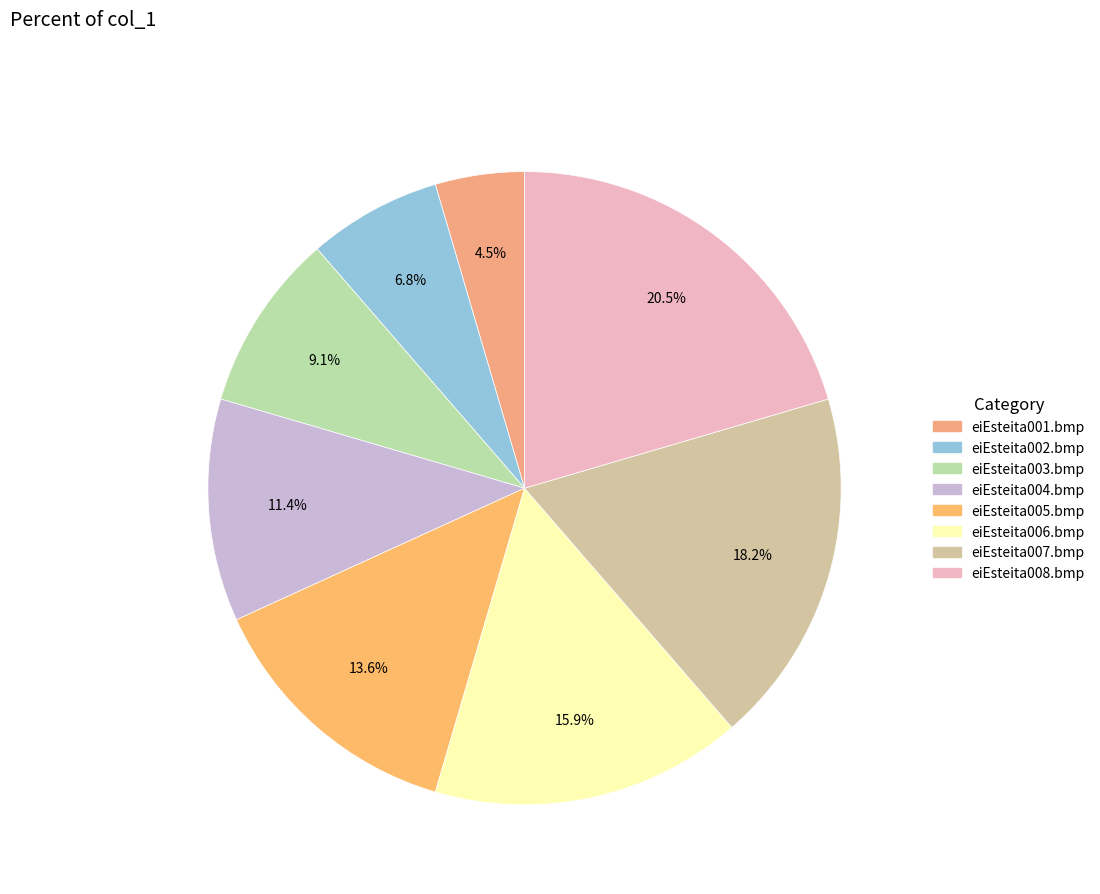

How many segments does this pie chart have?

8